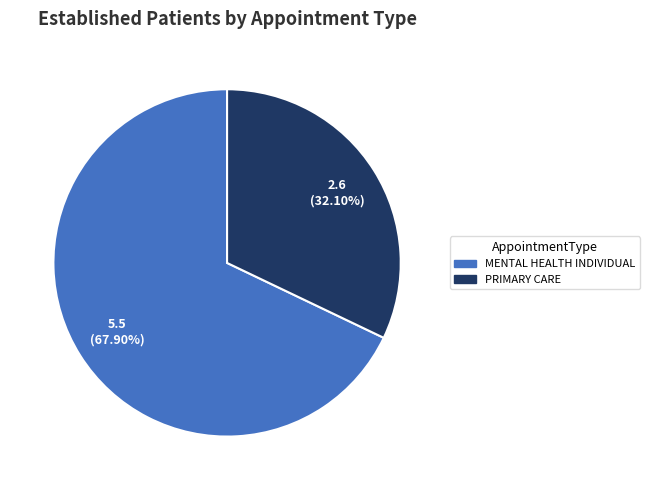

The PRIMARY CARE slice represents 42% of the pie. True or false?

False